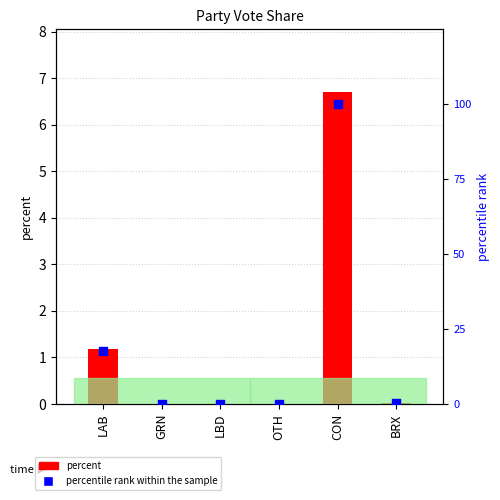

Which series has the largest Y range (max minus min)?

percentile rank within the sample